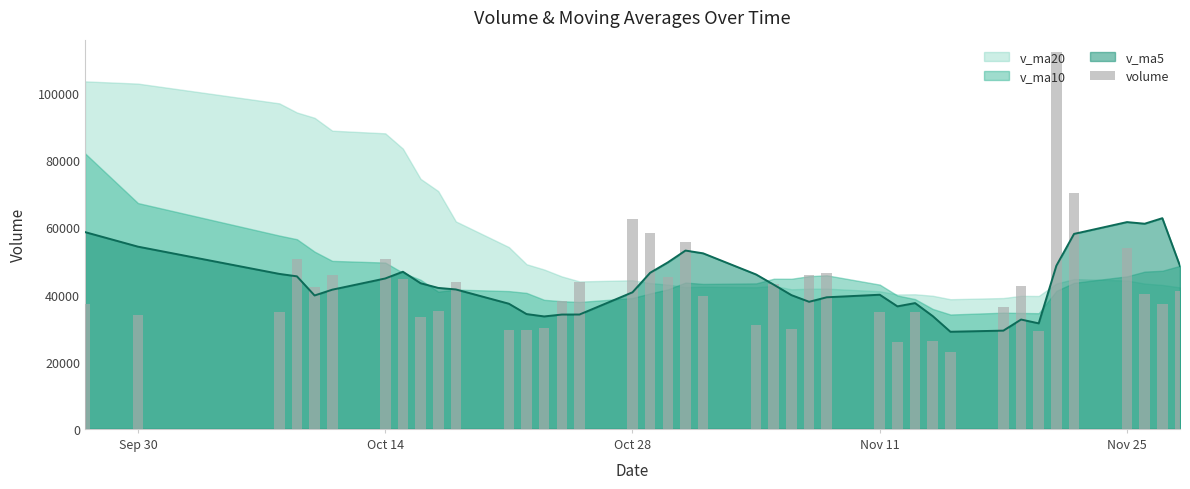

What is the greatest value displayed?

112169.7